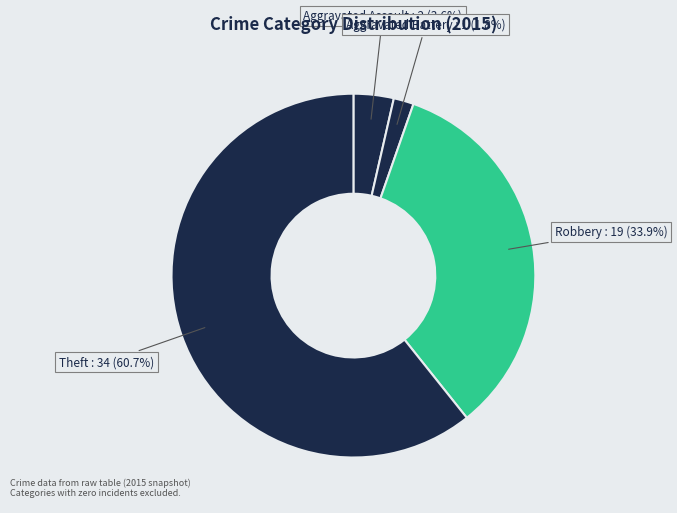

Rank the categories by value from highest to lowest.

Theft, Robbery, Aggravated Assault, Aggravated Battery